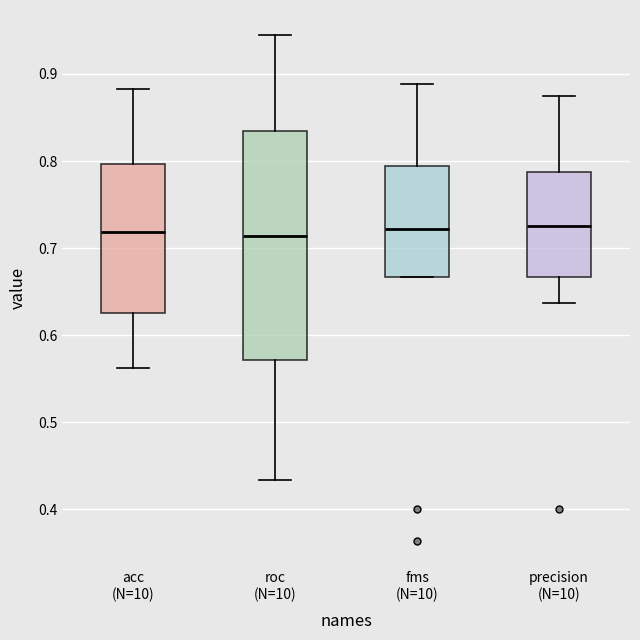

Which box is the tallest, from its lower edge to its upper edge?

roc (N=10)